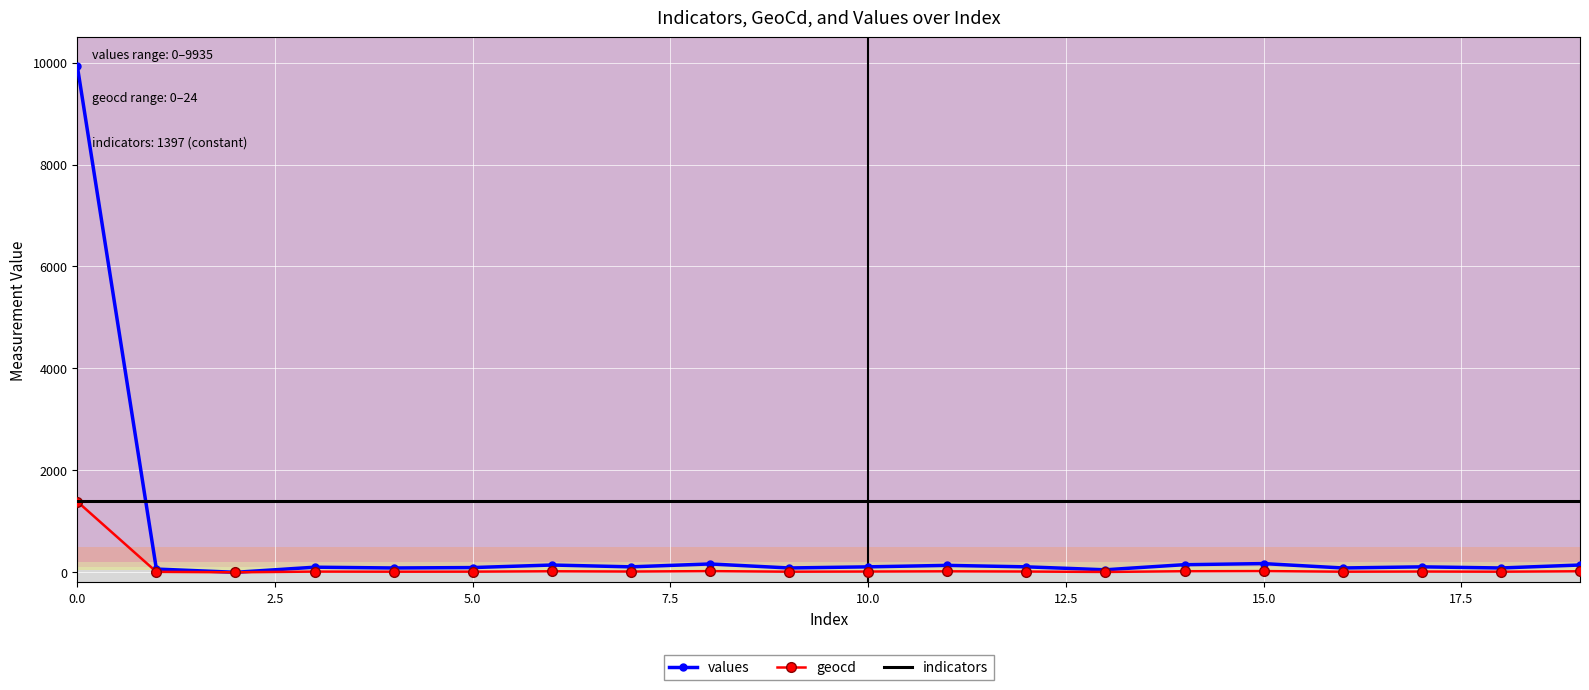

Which series has the largest total across all categories?

indicators